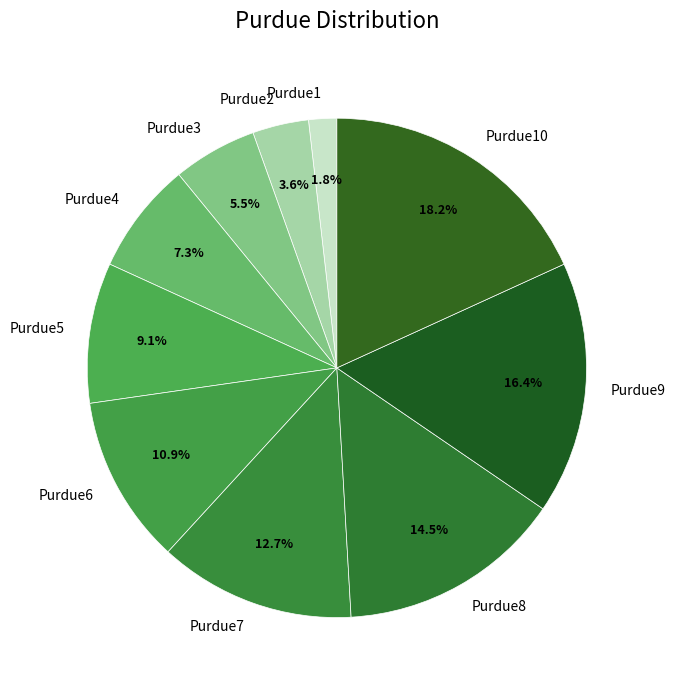

Count the number of slices in the pie.

10